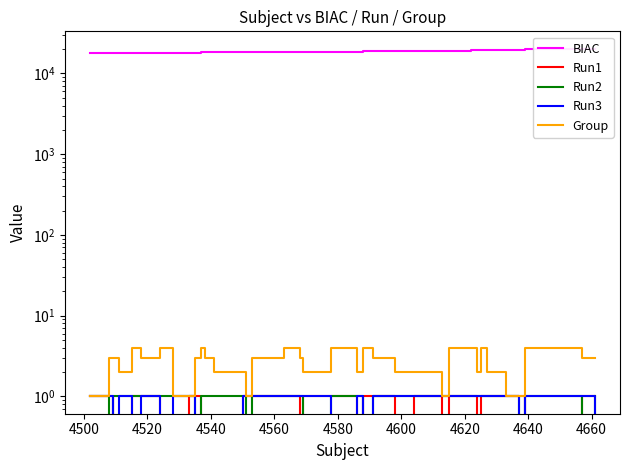

What are all the series names shown in the legend?

BIAC, Run1, Run2, Run3, Group